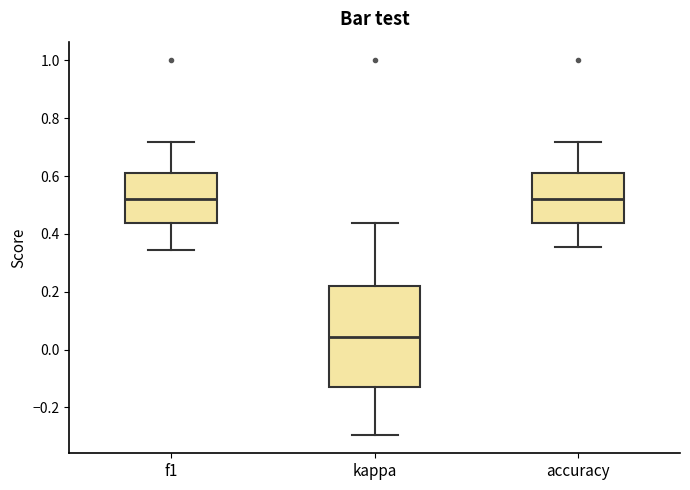

Which box is the tallest, from its lower edge to its upper edge?

kappa